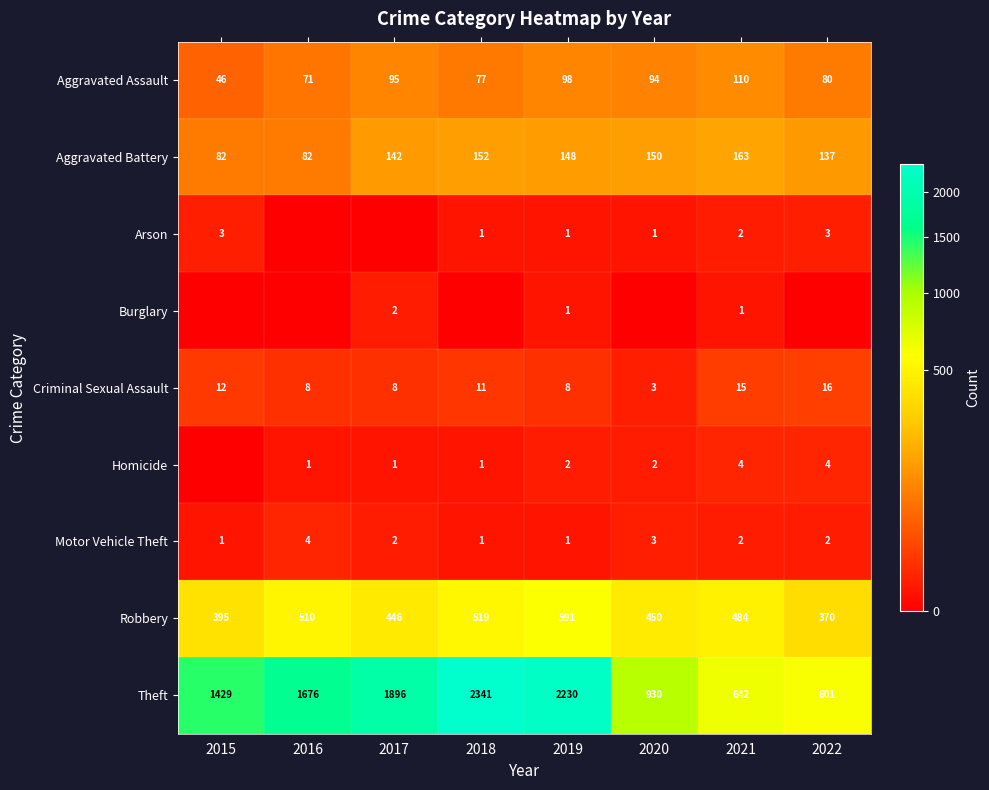

What is the average value of the Robbery series?

471